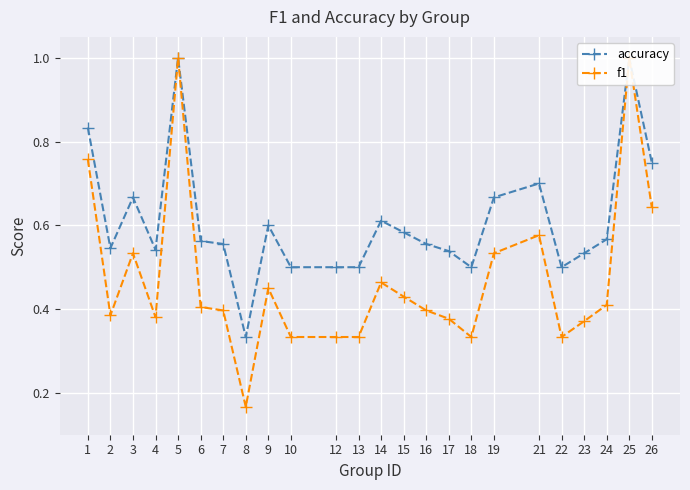

At 22, list the series in order from largest to smallest.

accuracy, f1